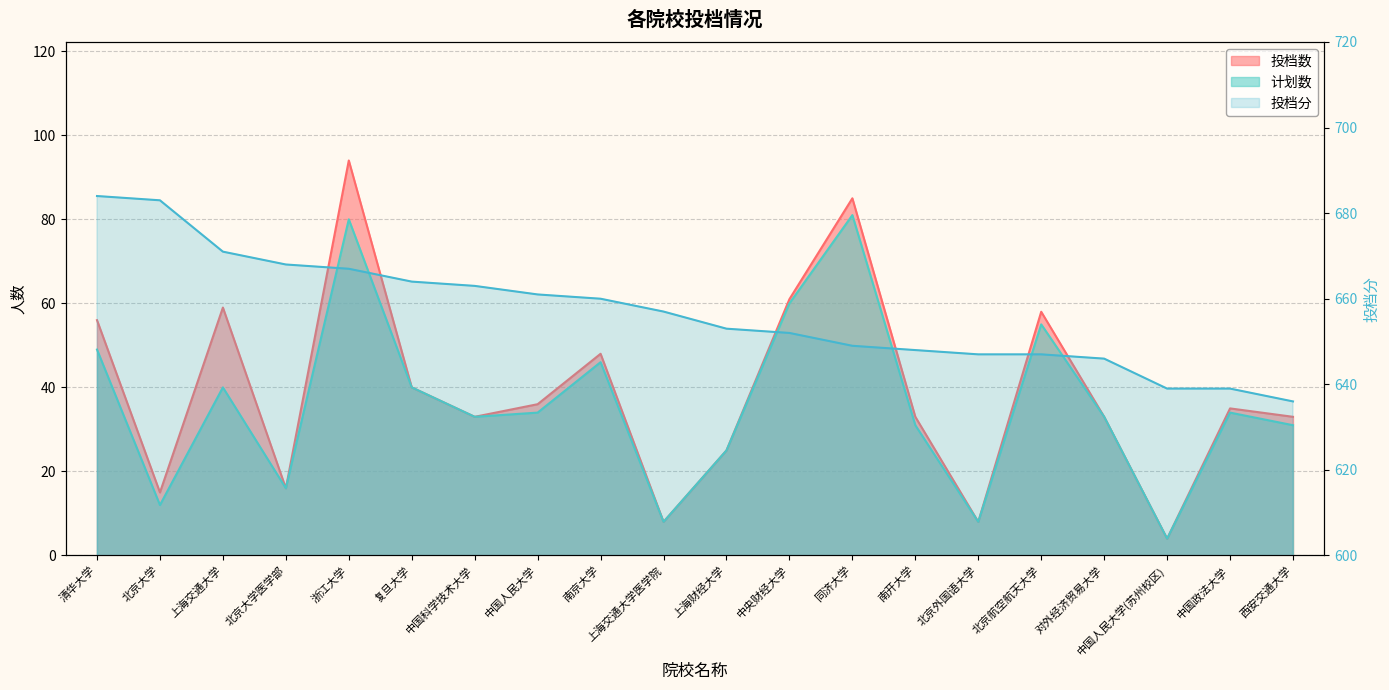

How many data points in 投档数 are above 35?

9